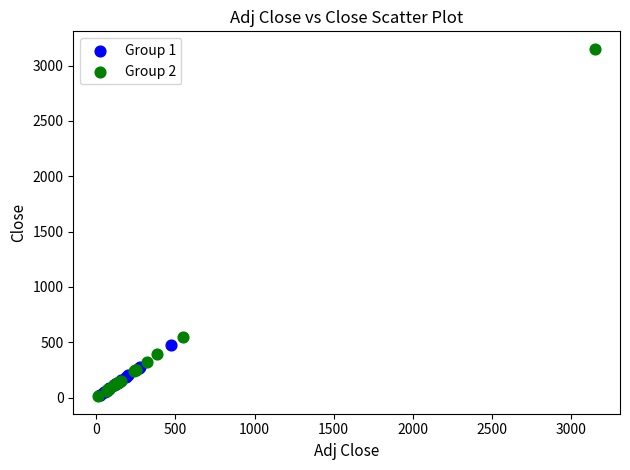

What are all the series names shown in the legend?

Group 1, Group 2